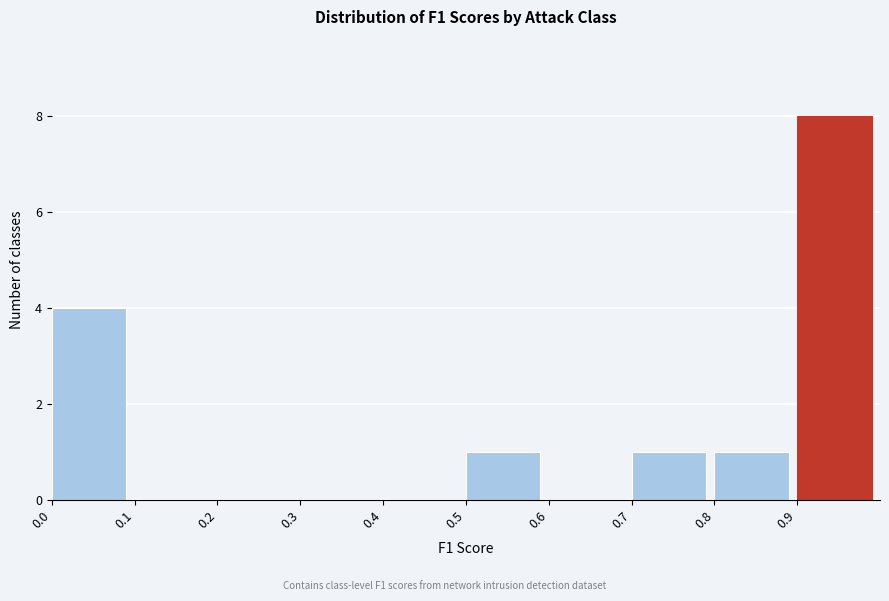

Over which range of the x-axis is the bar tallest?

0.9 to 1.0